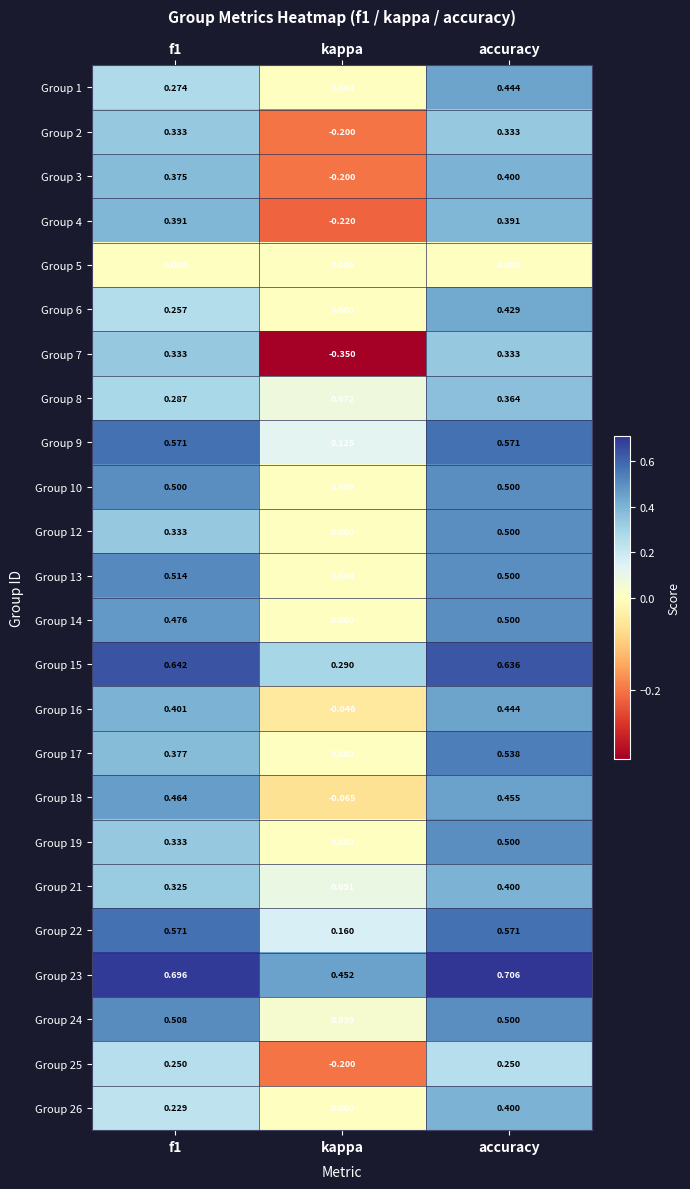

Which category has the lowest value in the Group 8 series?

kappa